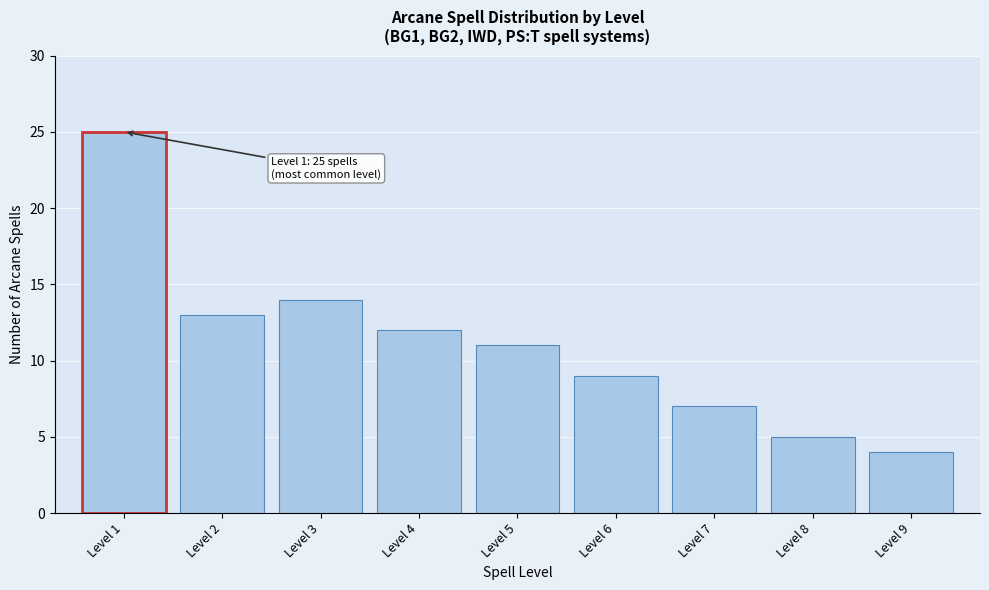

Reading left to right, extract all data points from this chart.

Level 1=25	Level 2=13	Level 3=14	Level 4=12	Level 5=11	Level 6=9	Level 7=7	Level 8=5	Level 9=4